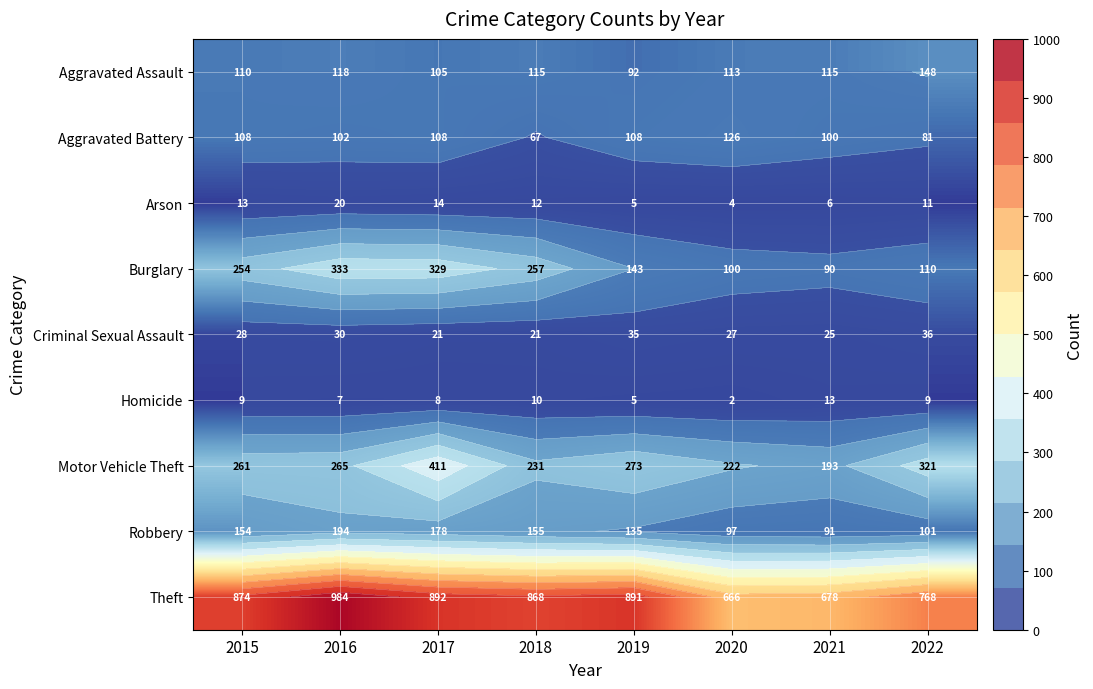

At which category does the chart reach its peak across all series?

2016